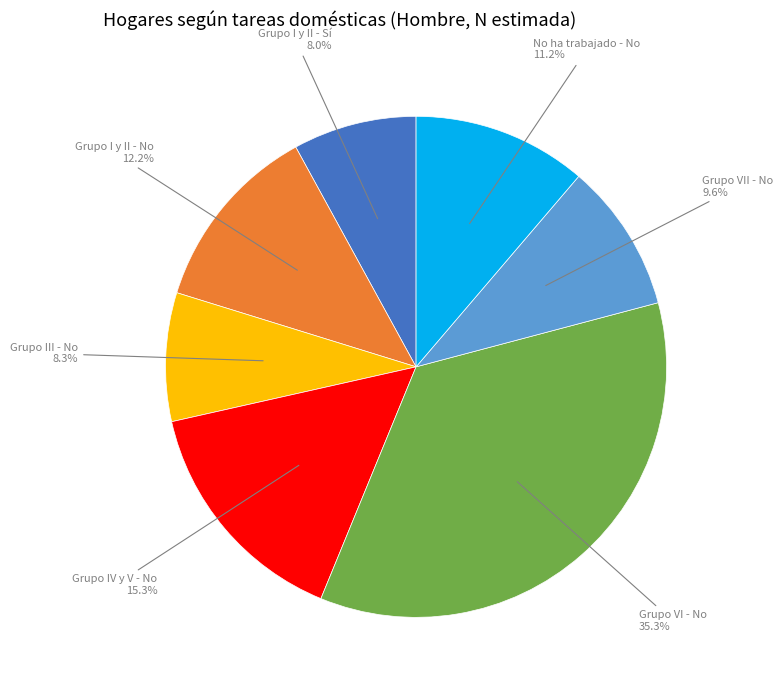

Is there any slice that represents more than half of the pie?

No